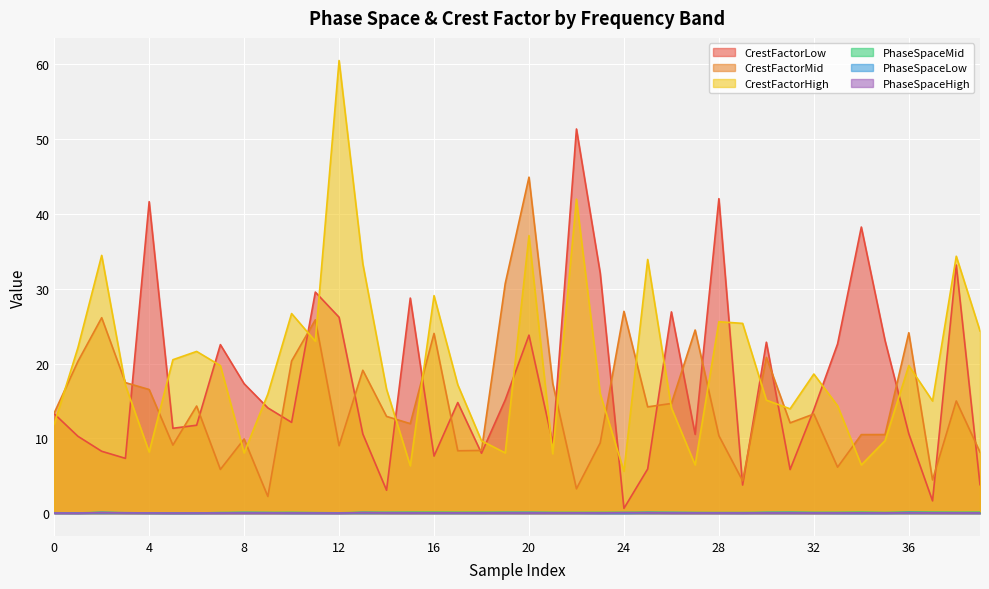

Rank the series at 22 from lowest to highest value.

PhaseSpaceLow, PhaseSpaceHigh, PhaseSpaceMid, CrestFactorMid, CrestFactorHigh, CrestFactorLow